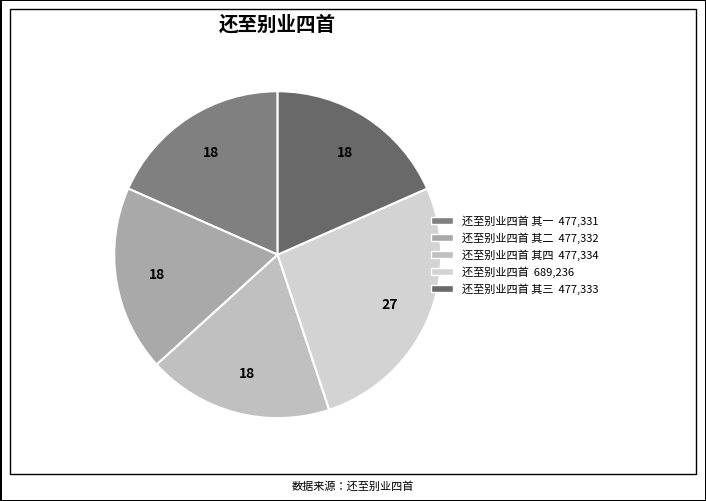

How many segments does this pie chart have?

5